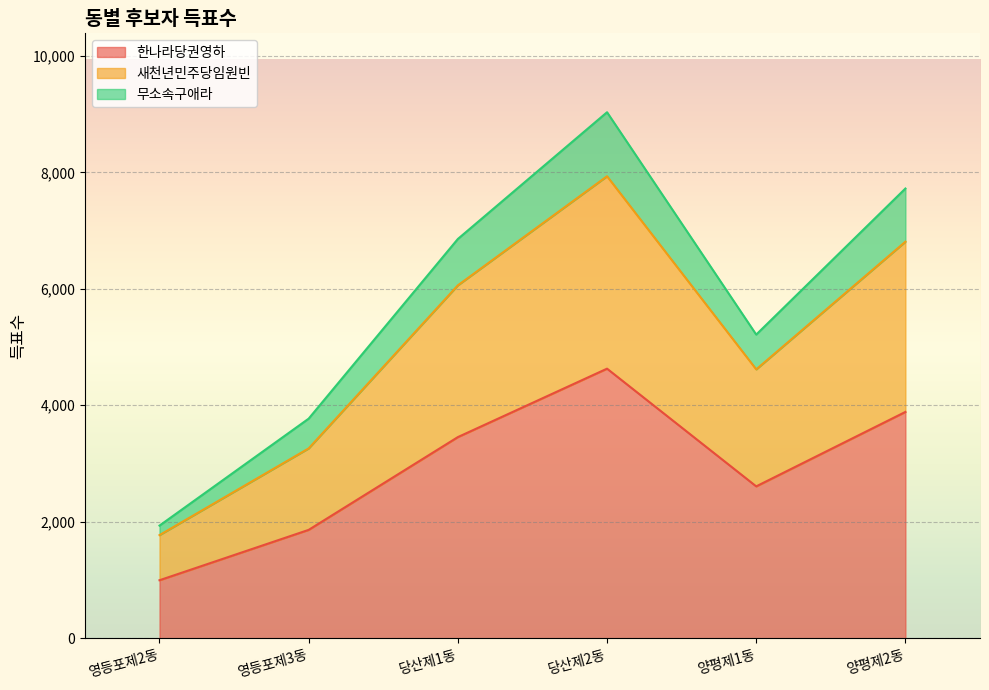

What is the difference between the 한나라당권영하 values at 당산제2동 and 양평제1동?

2021